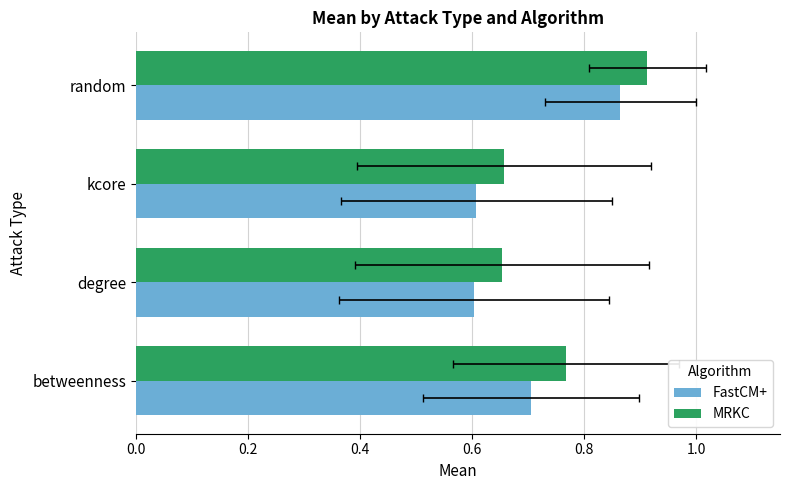

Reading left to right, transcribe all the data shown in this chart.

FastCM+: 0.7	0.6	0.6	0.9
MRKC: 0.8	0.7	0.7	0.9